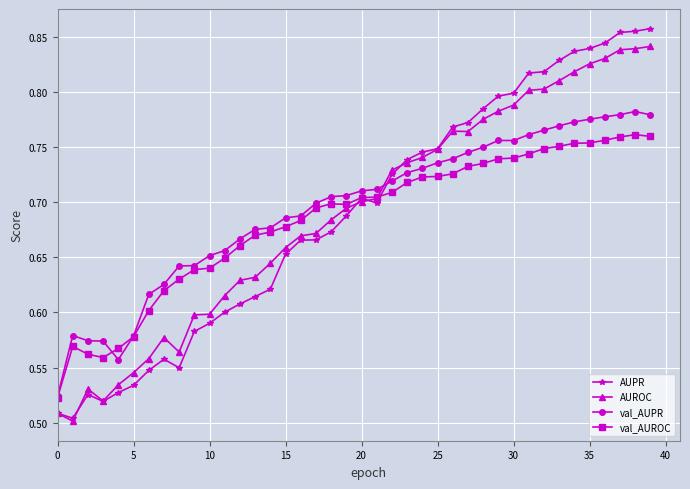

Which series ends up on top after the final intersection of val_AUPR and AUPR?

AUPR